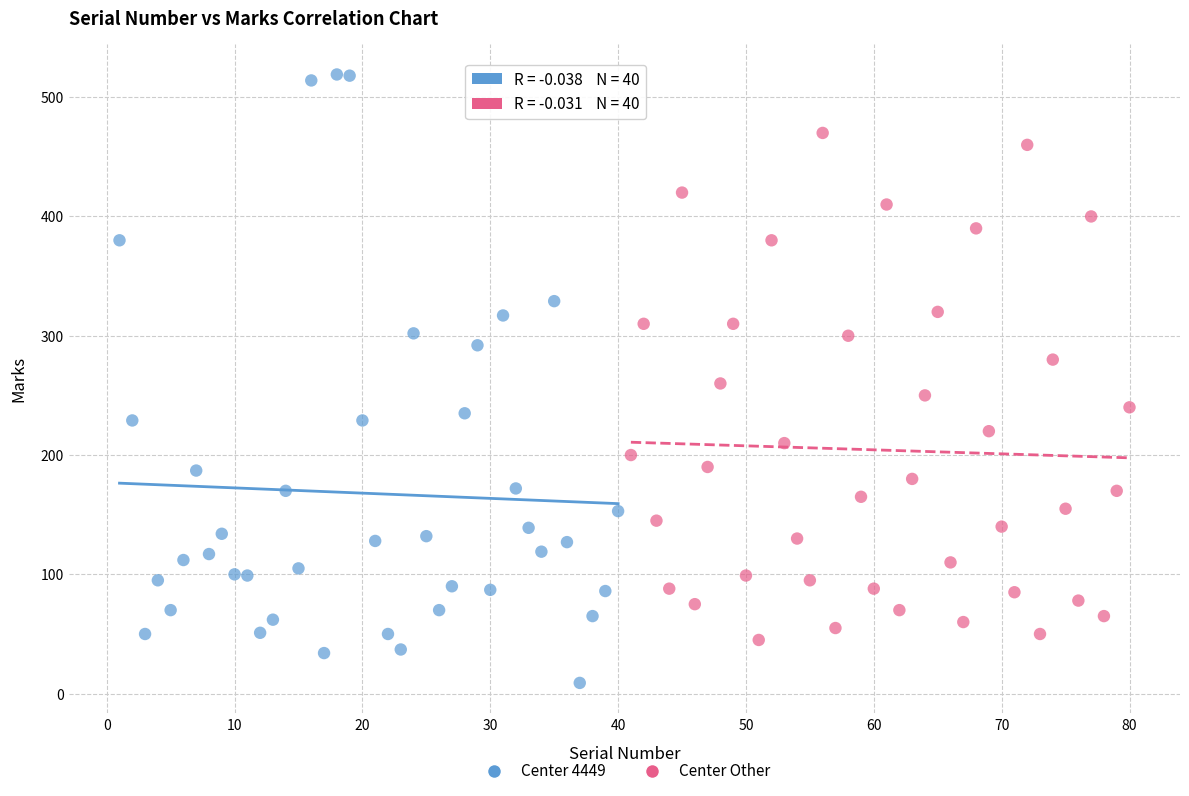

Which series reaches the minimum Y coordinate?

Center 4449